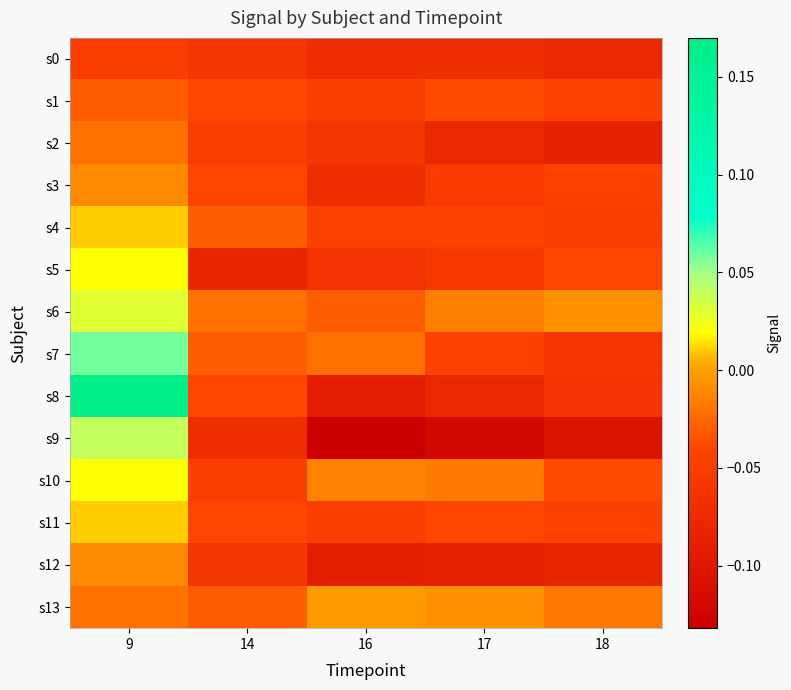

Between 16 and 14, which is larger?

14